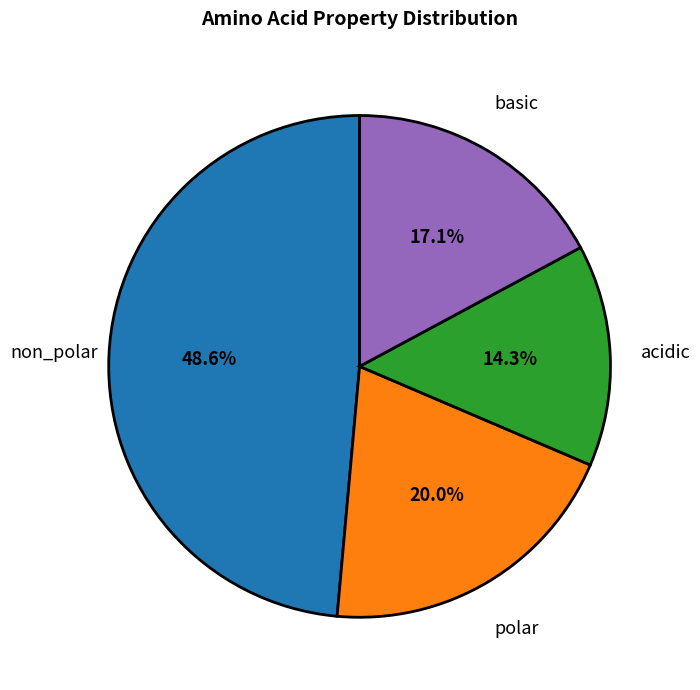

To the nearest percent, what percentage of the pie is non_polar?

49%